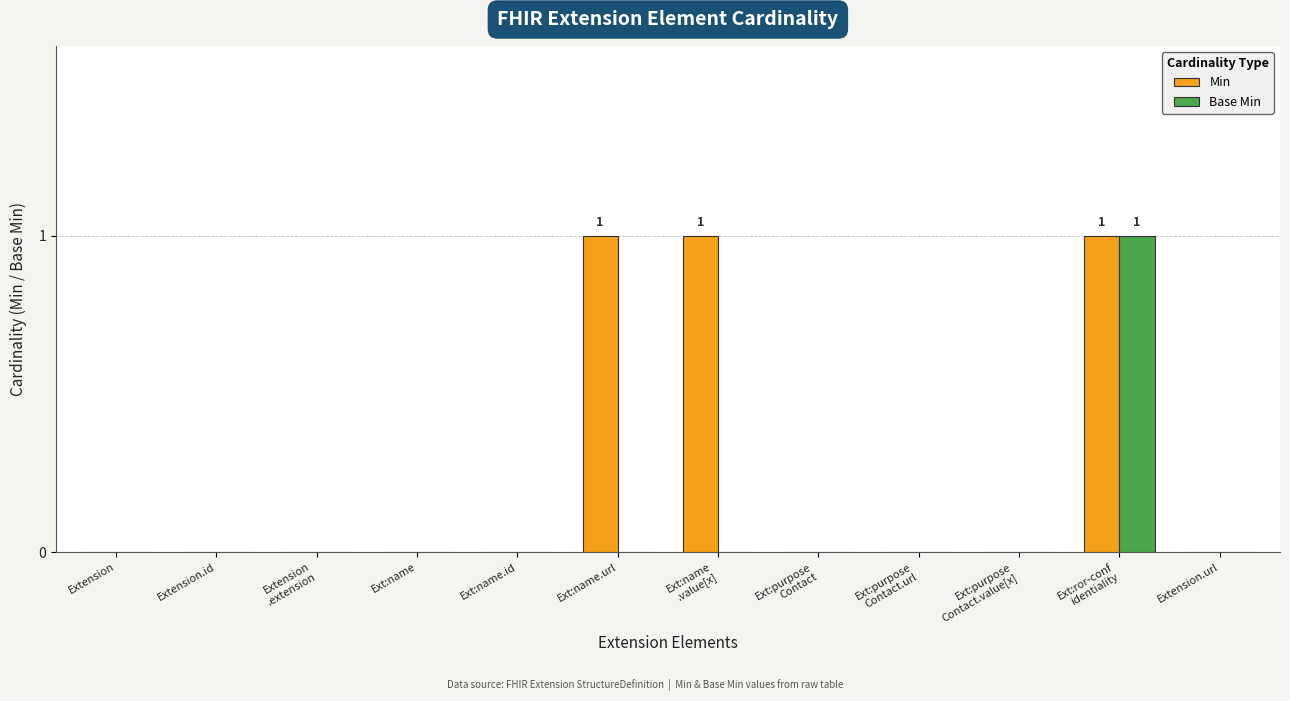

What is the maximum value shown in the chart?

1